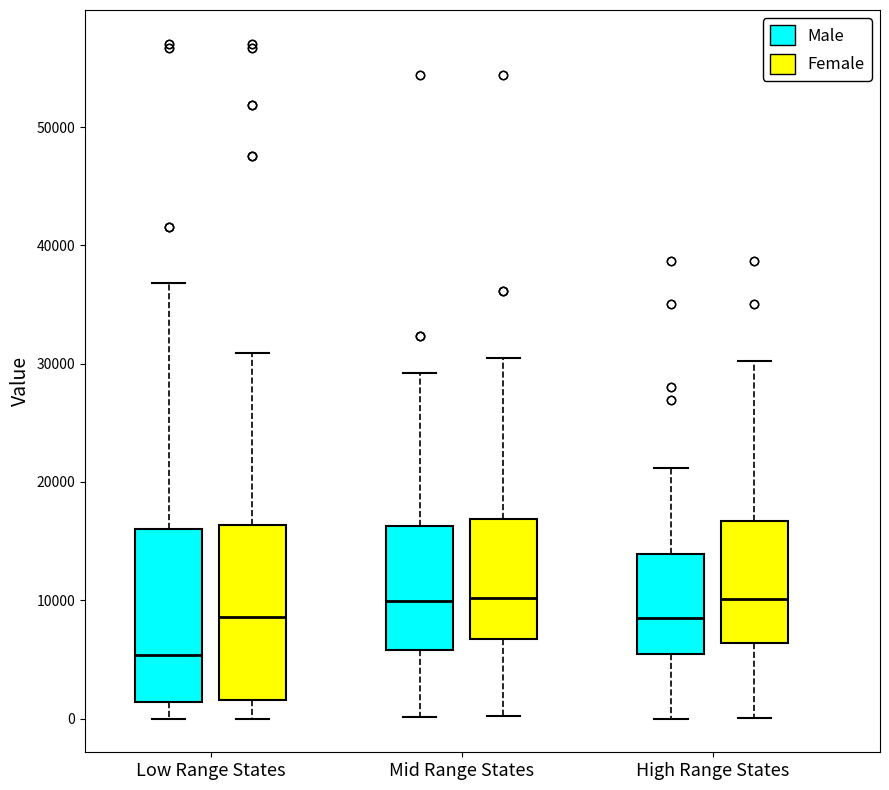

Where does the upper whisker of the box for Mid Range States (Male) end on the y-axis? The values are not printed on the chart, so give them approximately, as read against the axis.

29000